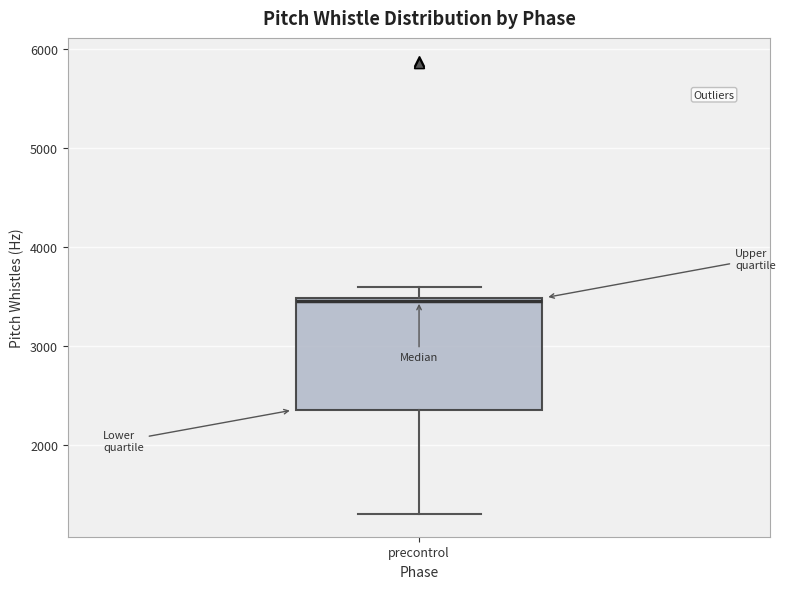

Transcribe this box plot: give where the median line is, the range the box spans, and where the two whiskers end, as read against the y-axis. The values are not printed on the chart, so give them approximately, as read against the axis.

median 3500 (just below the box's upper edge), box 2400 to 3500, whiskers 1300 to 3600